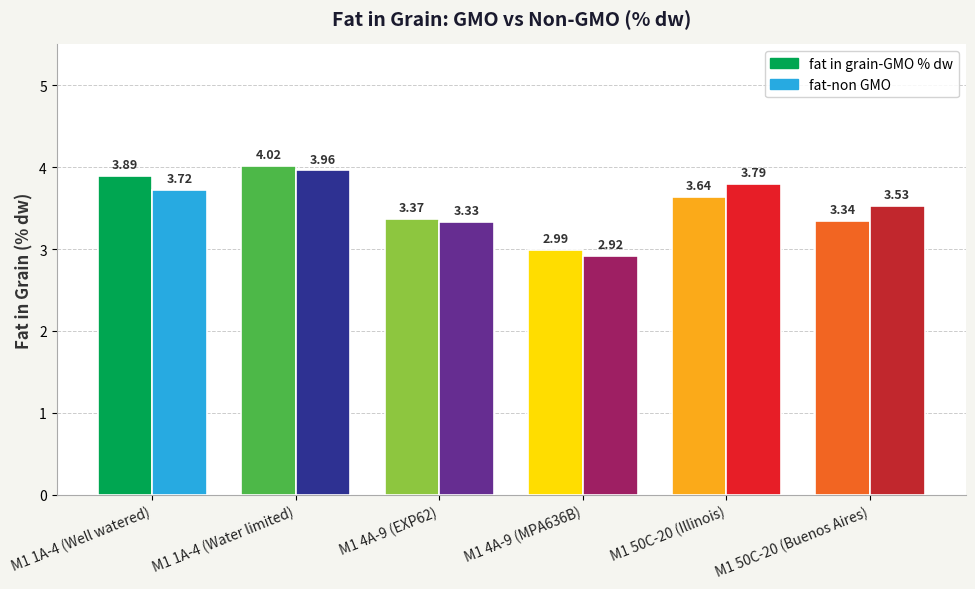

What value does the fat-non GMO series have at M1 1A-4 (Water limited)?

4.0